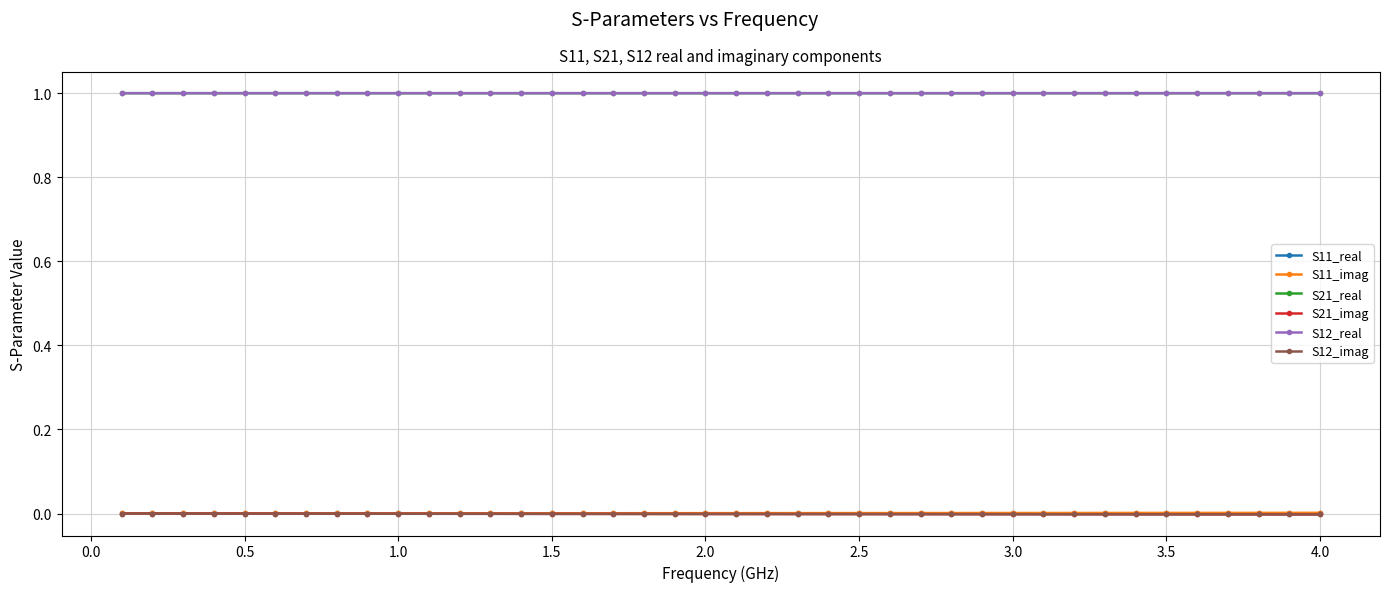

Does the chart have visible grid lines?

Yes